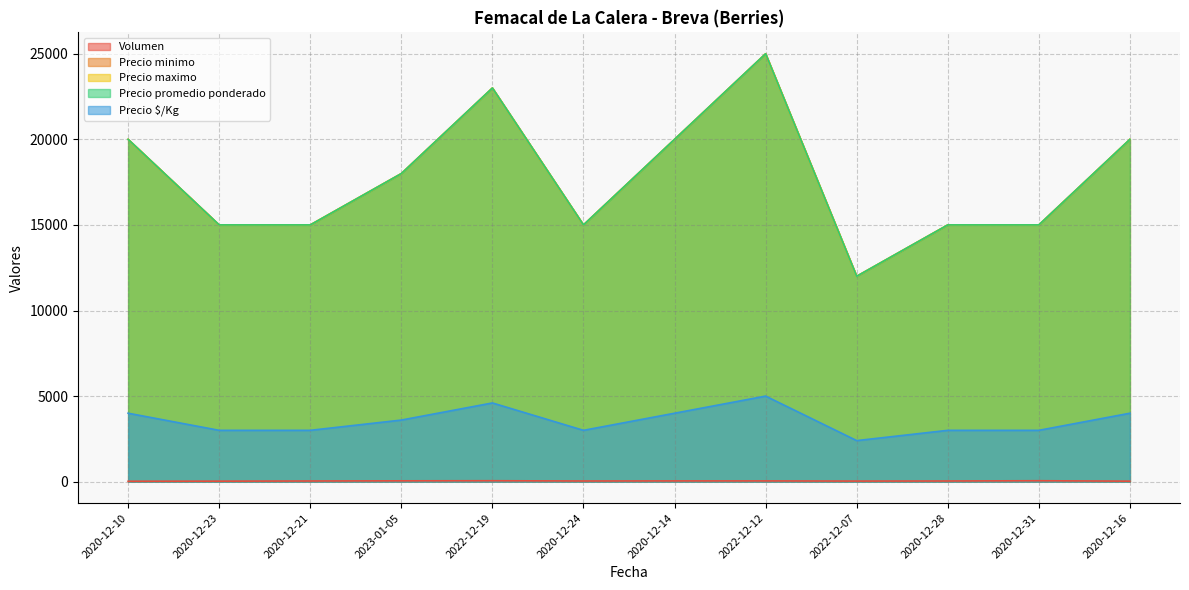

What is the lowest value of the Volumen series?

25